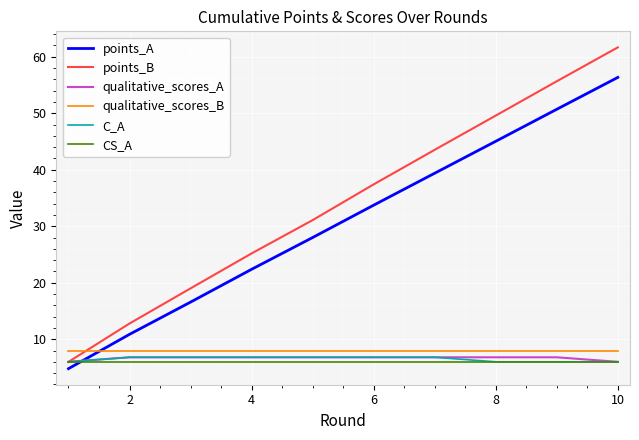

Which series has the widest spread of values?

points_B